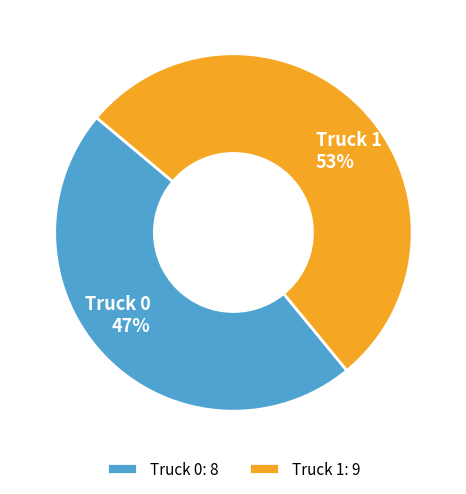

What is the majority slice?

Truck 1